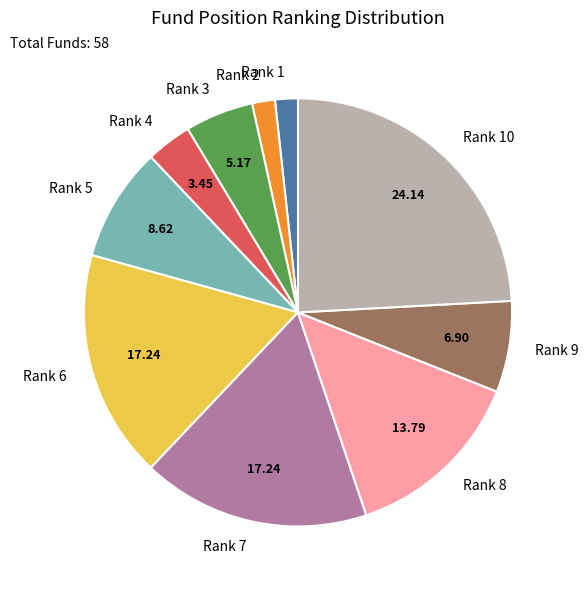

Does any single category account for the majority?

No